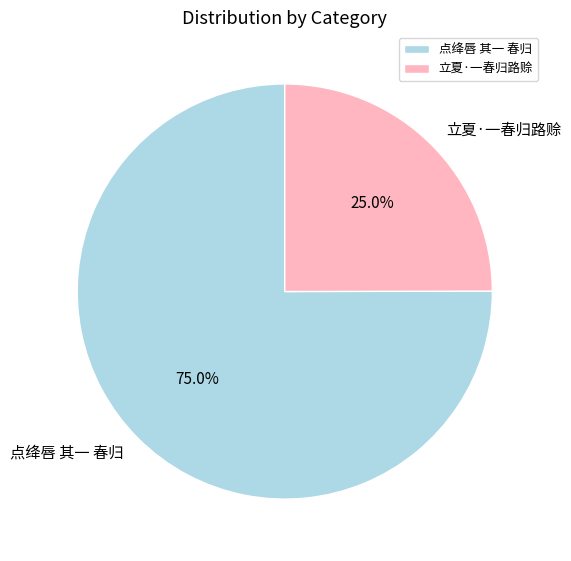

The 立夏·一春归路赊 slice represents 25% of the pie. True or false?

True